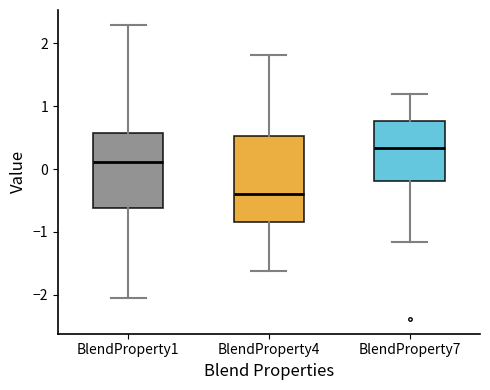

Where does the upper whisker of the box for BlendProperty7 end on the y-axis? The values are not printed on the chart, so give them approximately, as read against the axis.

1.2